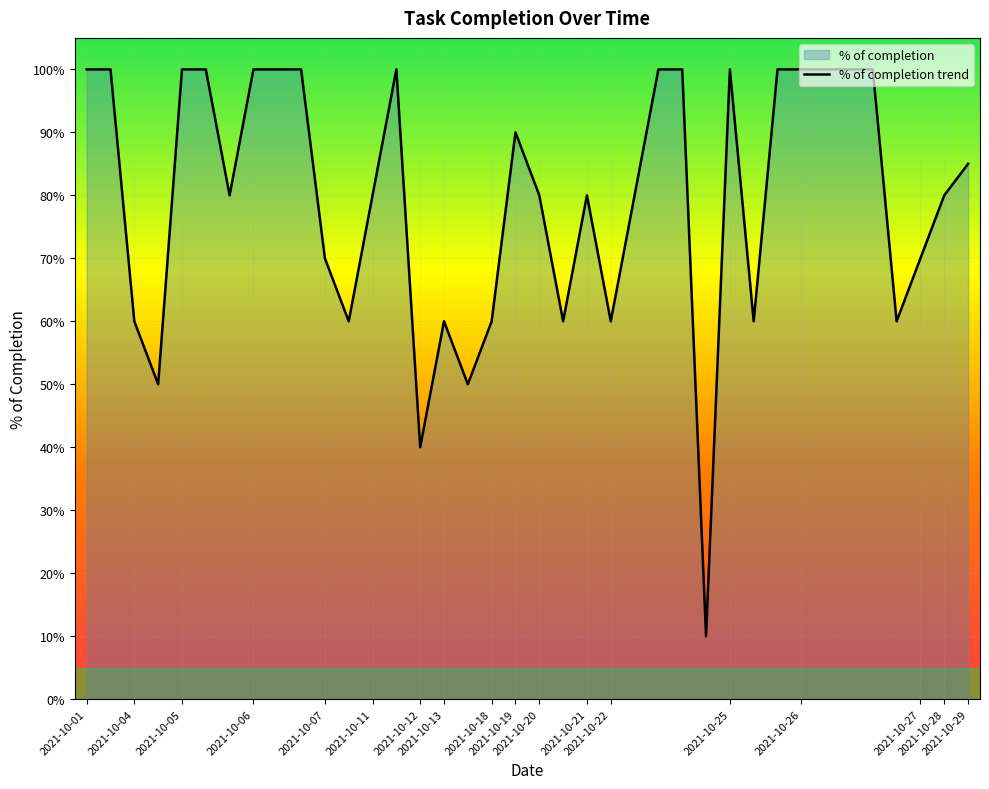

How many points are lower than both their immediate neighbors (excluding endpoints)?

10